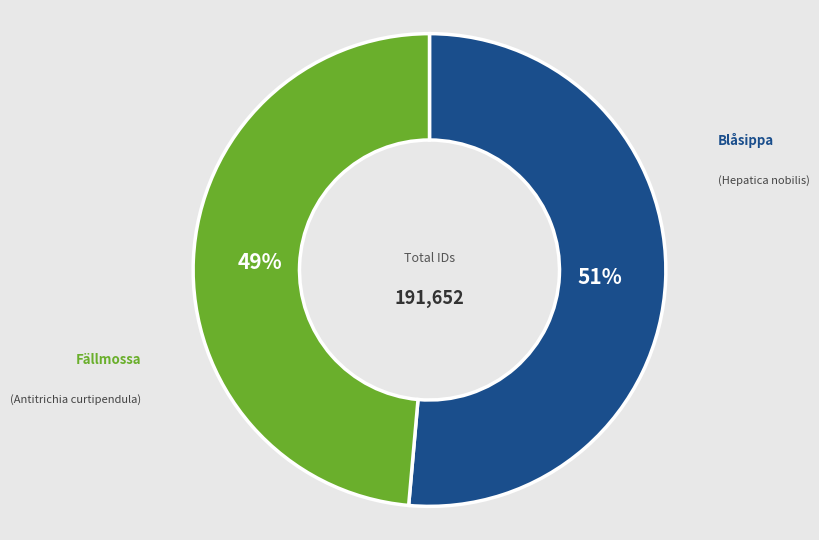

How many slices are in this pie chart?

2